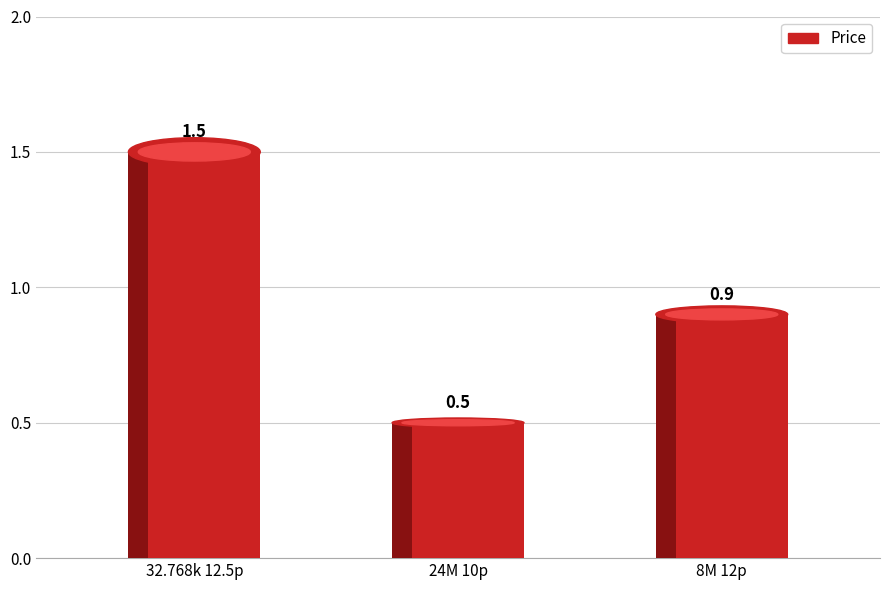

At which label is the value closest to 1?

8M 12p